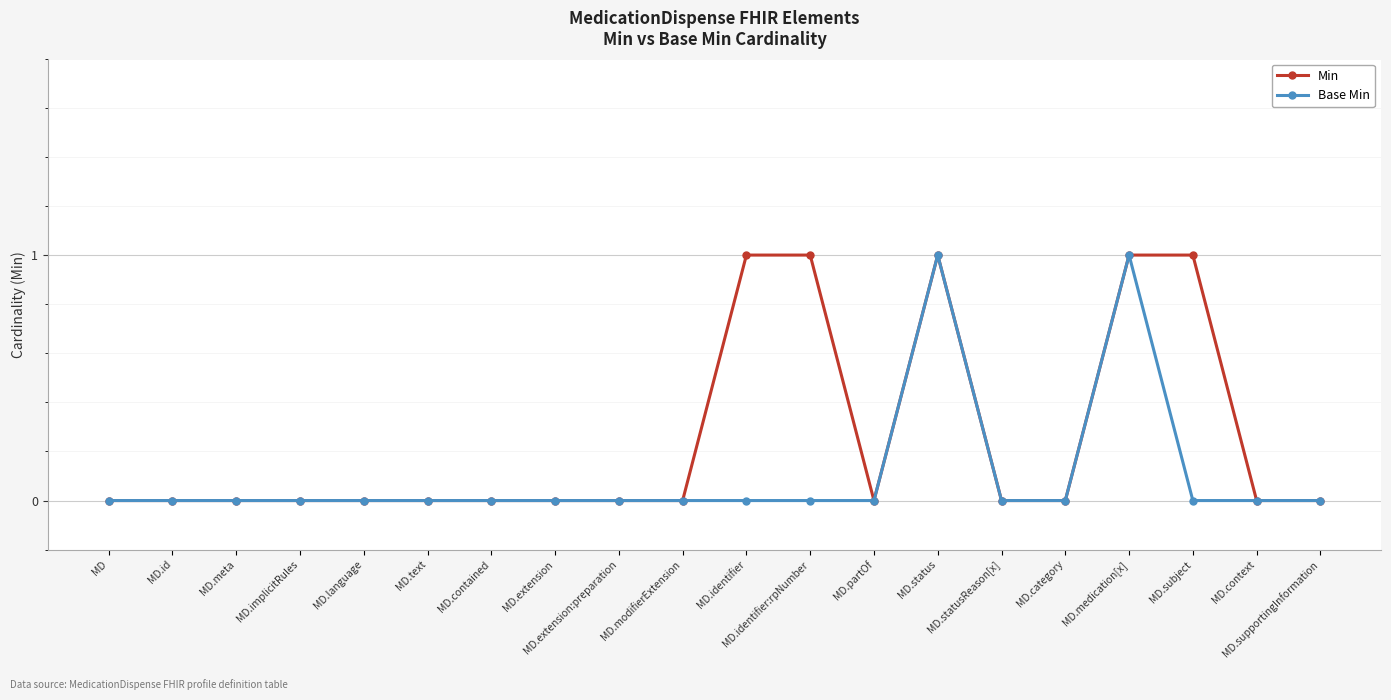

List the series in order of their overall mean, lowest first.

Base Min, Min